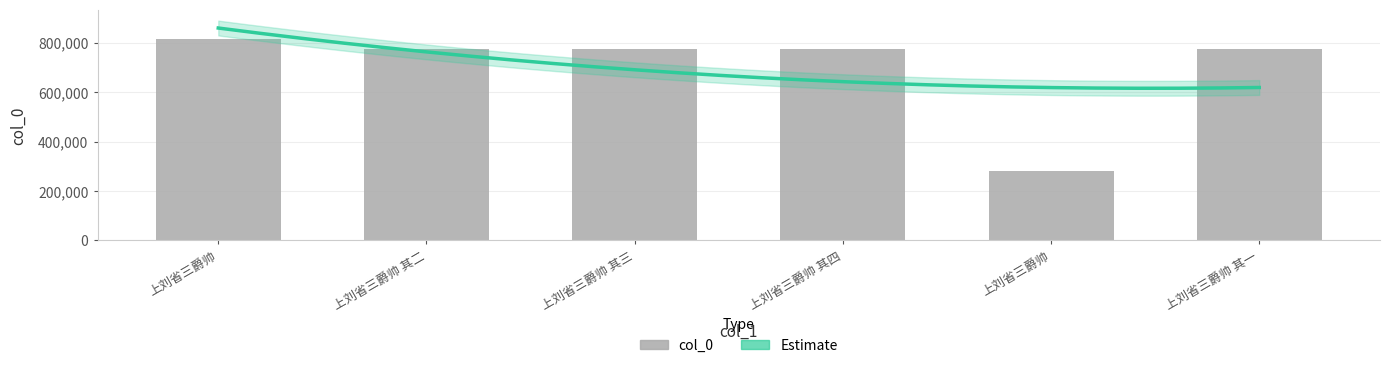

Rank the categories by value from highest to lowest.

上刘省三爵帅, 上刘省三爵帅 其四, 上刘省三爵帅 其二, 上刘省三爵帅 其三, 上刘省三爵帅 其一, 上刘省三爵帅